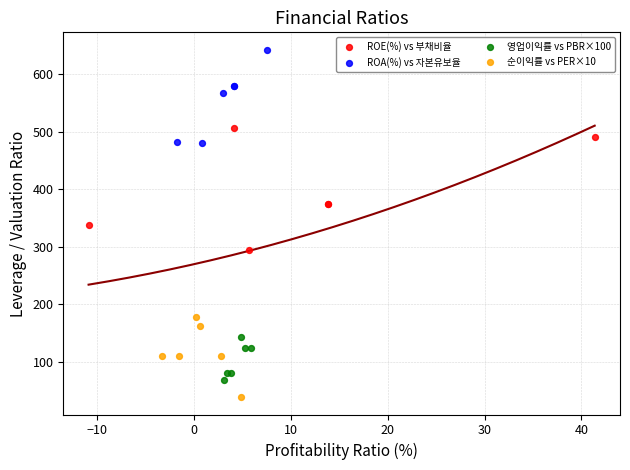

Which series has the largest Y range (max minus min)?

ROE(%) vs 부채비율